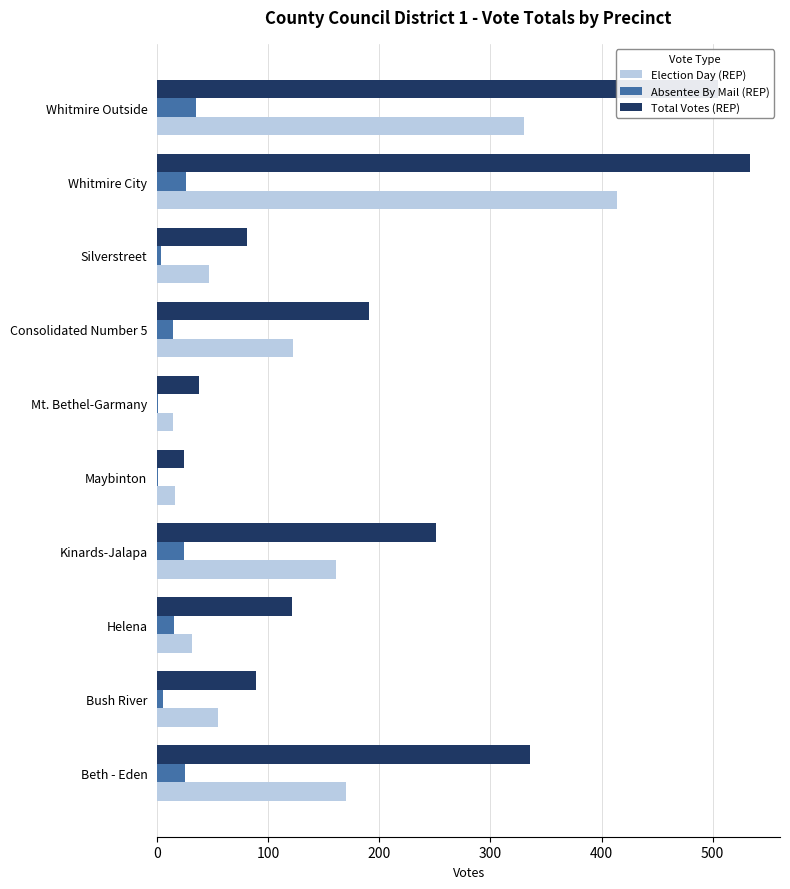

What is the average value of the Election Day (REP) series?

136